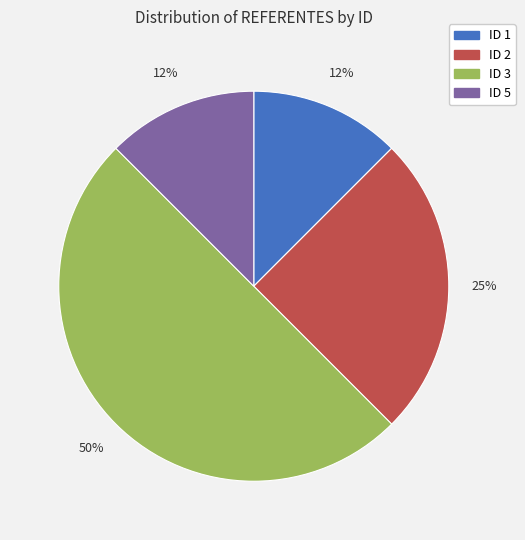

To the nearest percent, what portion does ID 2 represent?

25%